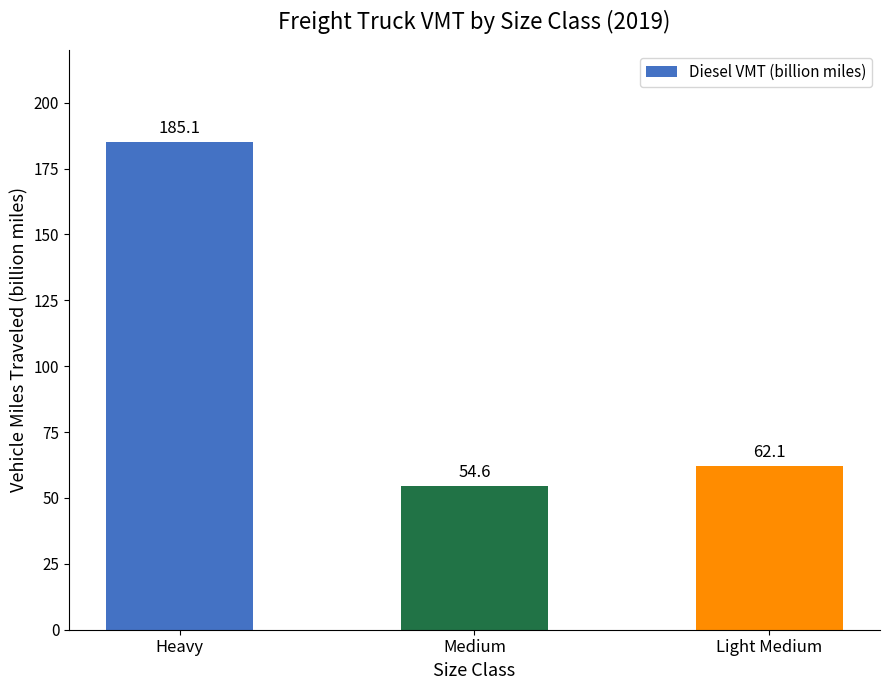

What is the sum of the values at Heavy and Light Medium?

247.2